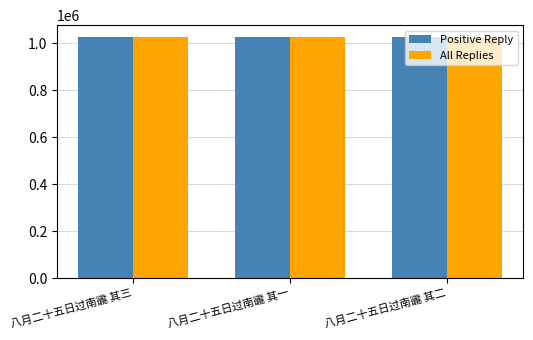

What is the total value across all series at 八月二十五日过南豅 其二?

2051854